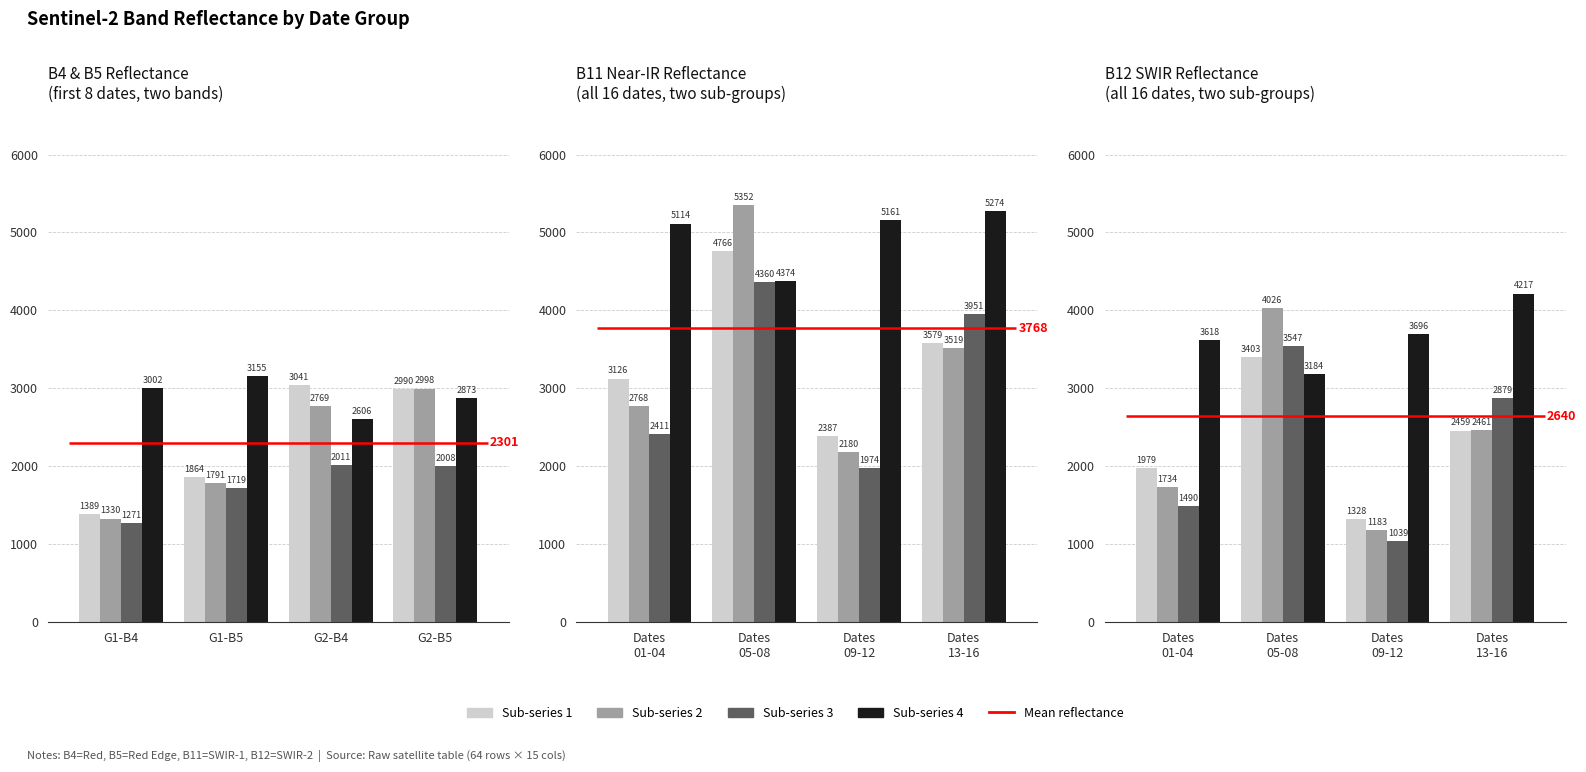

What is the minimum value shown in the chart?

1039